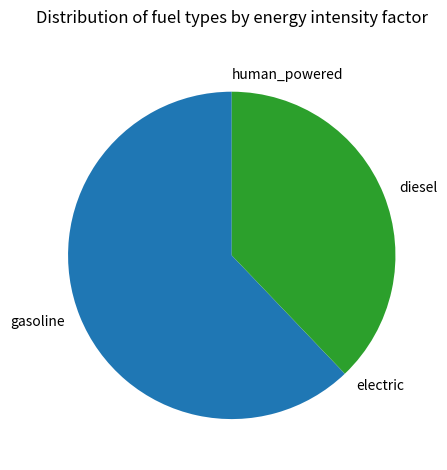

Which category has the biggest portion of the pie?

gasoline